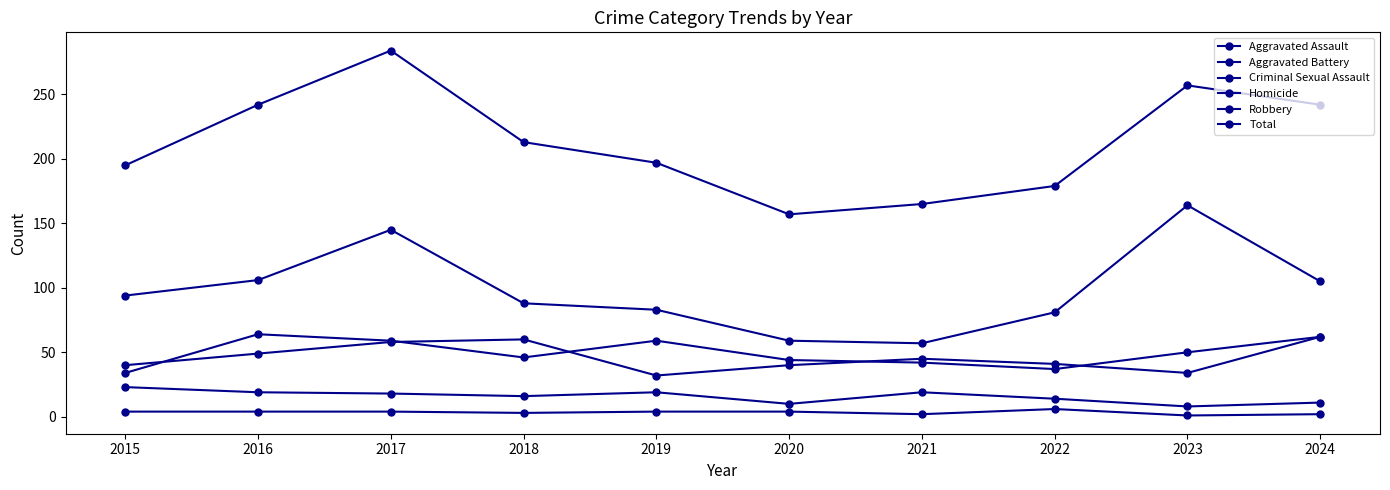

True or false: Robbery and Homicide cross at least once.

False